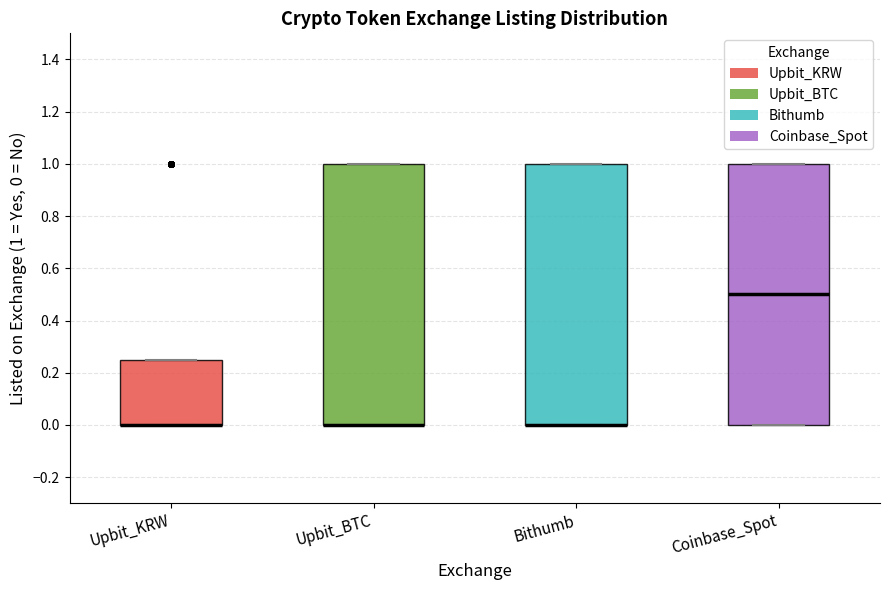

Reading left to right, transcribe this box plot: for each box, give where its median line is, the range the box spans, and where its two whiskers end, as read against the y-axis. The values are not printed on the chart, so give them approximately, as read against the axis.

Upbit_KRW: median 0.00 (drawn on the box's lower edge), box 0.00 to 0.26, whiskers 0.00 to 0.26
Upbit_BTC: median 0.00 (drawn on the box's lower edge), box 0.00 to 1.00, whiskers 0.00 to 1.00
Bithumb: median 0.00 (drawn on the box's lower edge), box 0.00 to 1.00, whiskers 0.00 to 1.00
Coinbase_Spot: median 0.50, box 0.00 to 1.00, whiskers 0.00 to 1.00